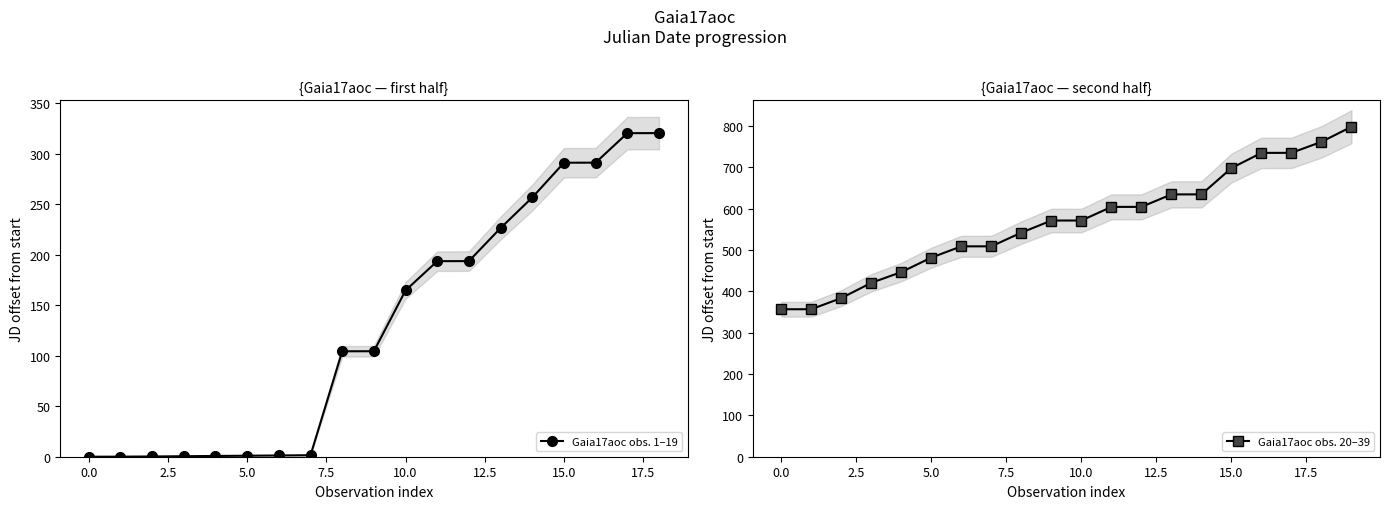

What is the difference between the maximum and minimum values?

798.2